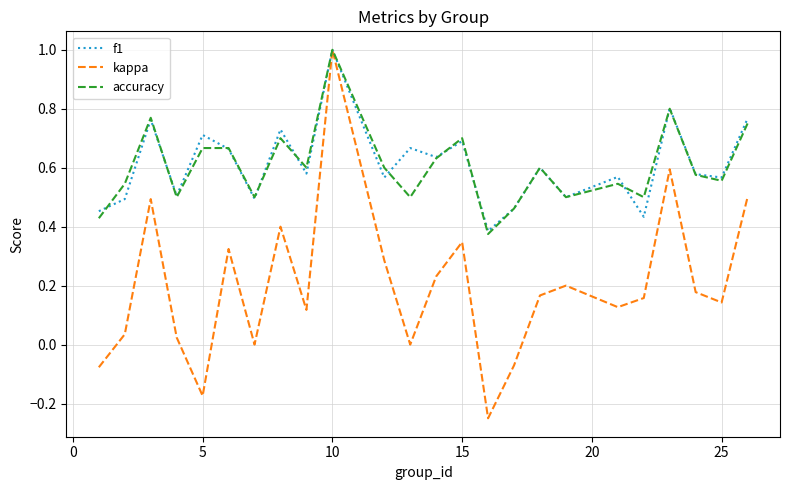

Which series has the widest spread of values?

kappa